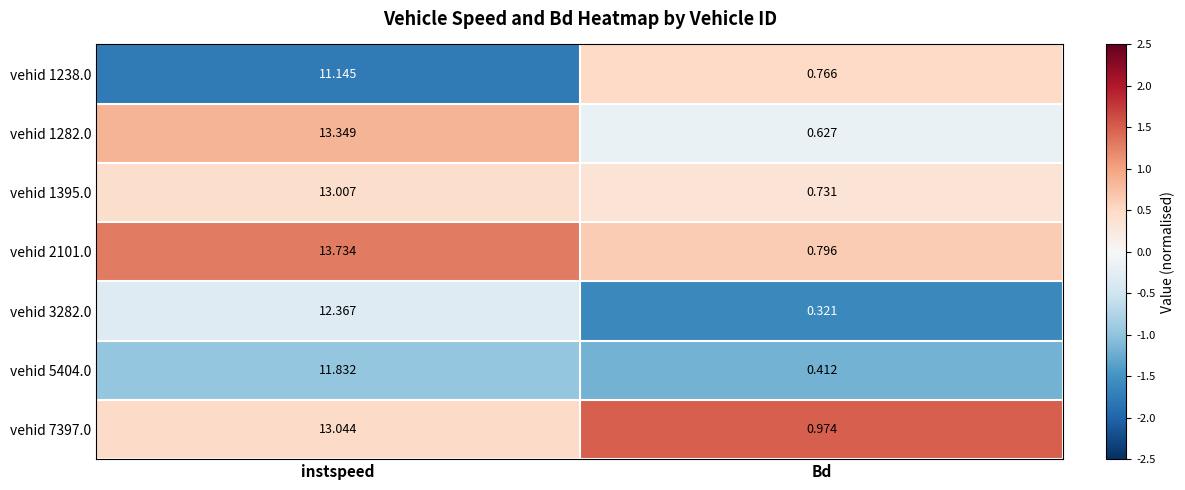

At which label is vehid 5404.0 closest to 6?

Bd